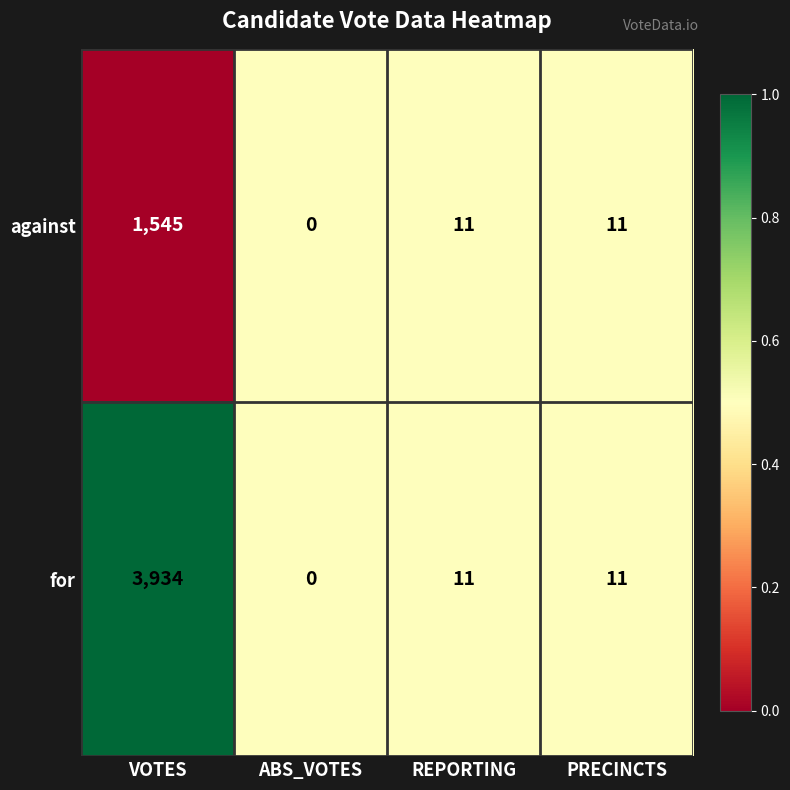

At which category is the sum across all series the highest?

VOTES